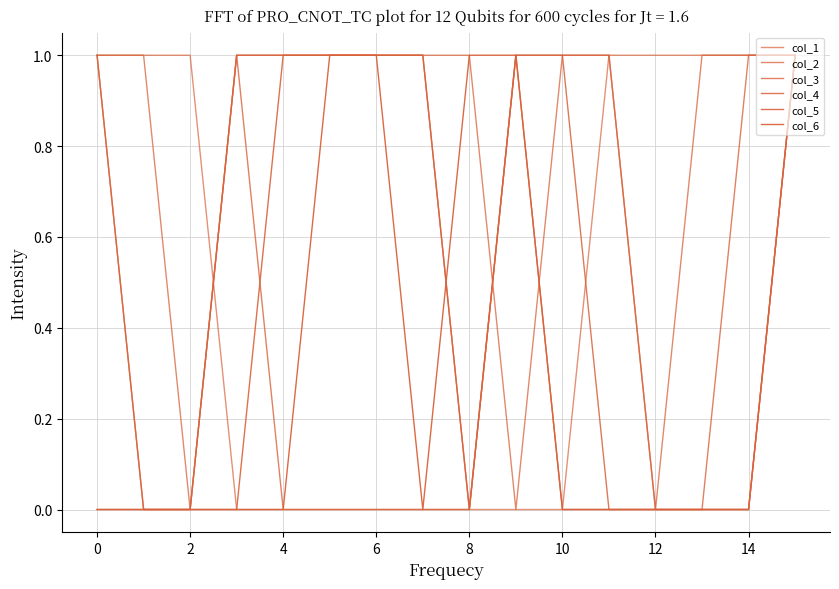

How many lines are shown in the chart?

6